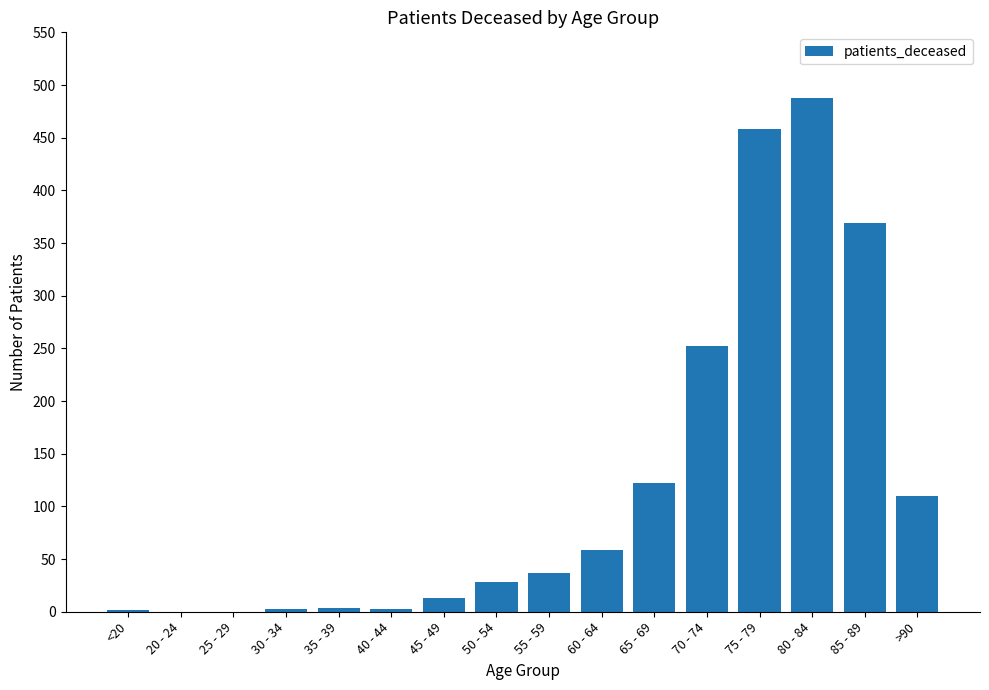

Which label corresponds to the largest value in the chart?

80 - 84